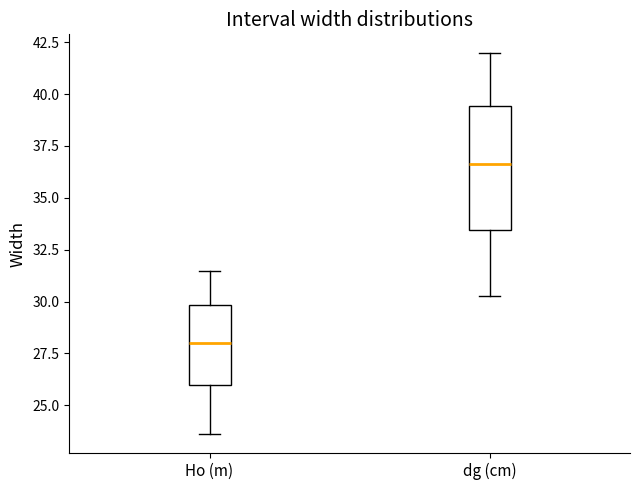

Which box's median line is the highest?

dg (cm)